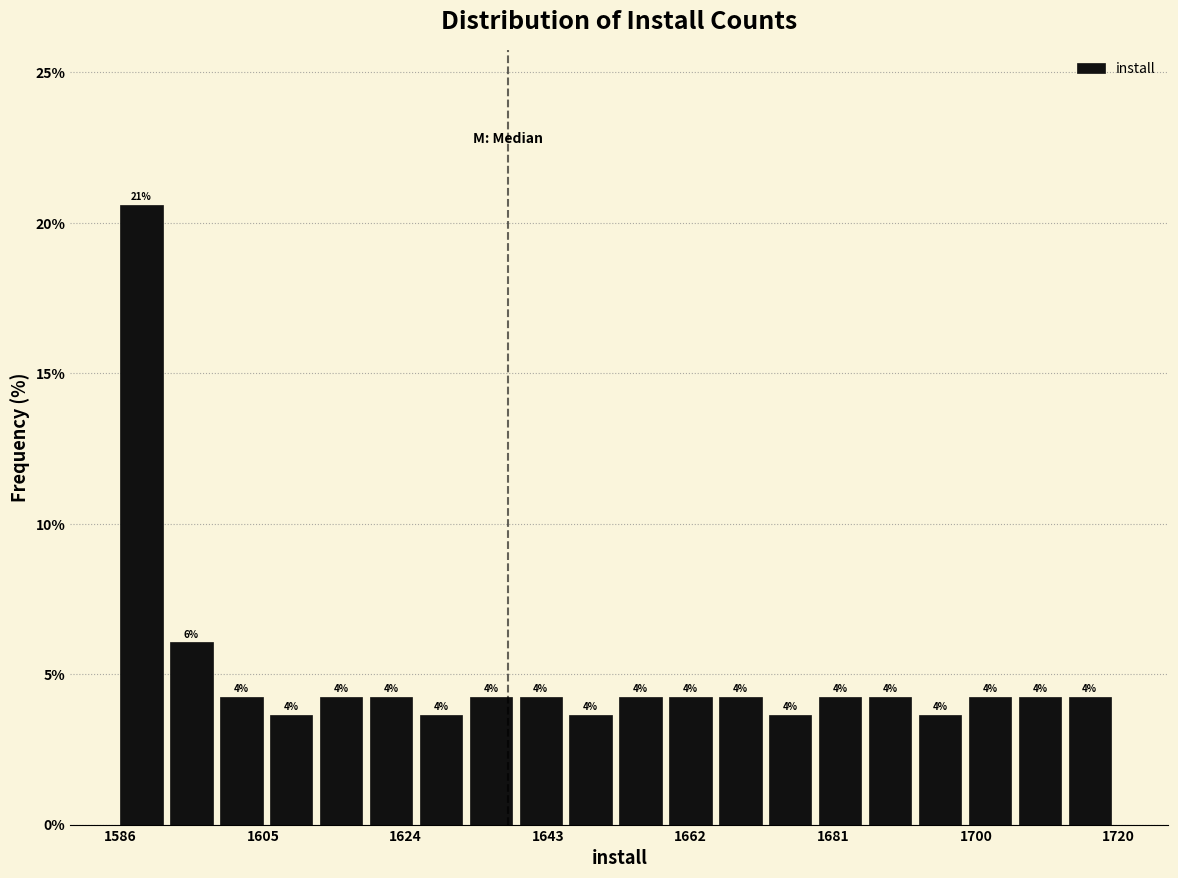

Read against the x-axis, roughly where is the centre of the tallest bar?

1588